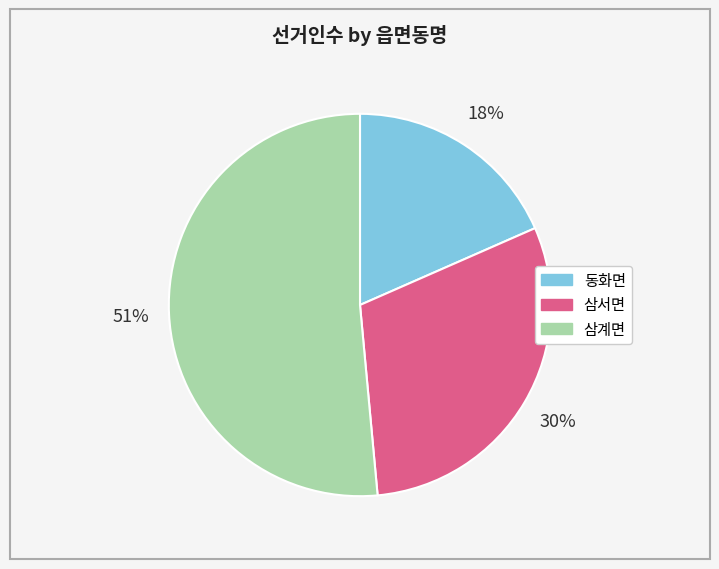

Which category has the biggest portion of the pie?

삼계면